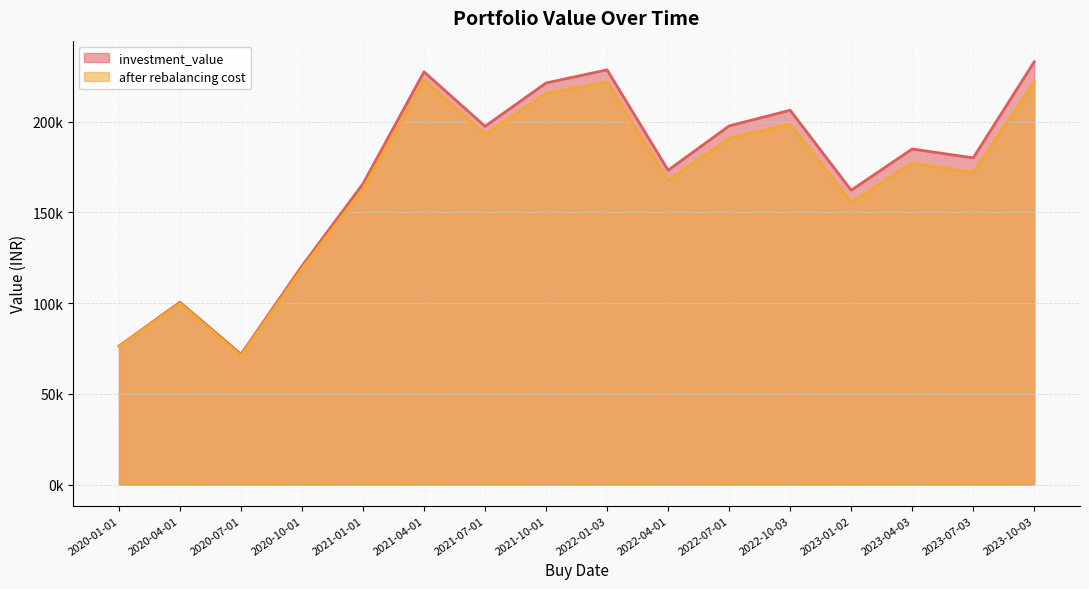

How many data points in investment_value are above 185018?

8